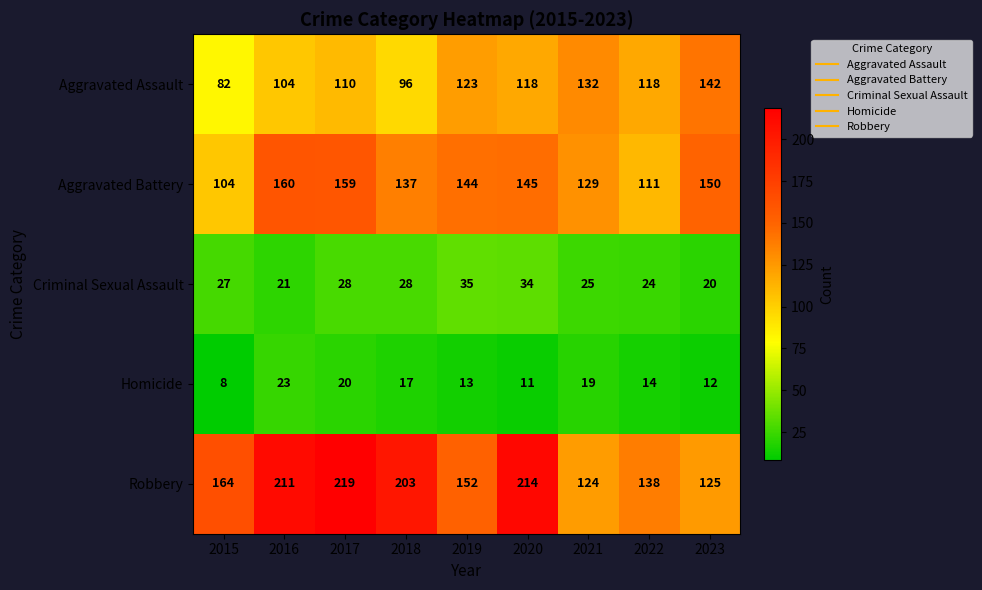

Between 2018 and 2023, which series saw the biggest shift?

Robbery